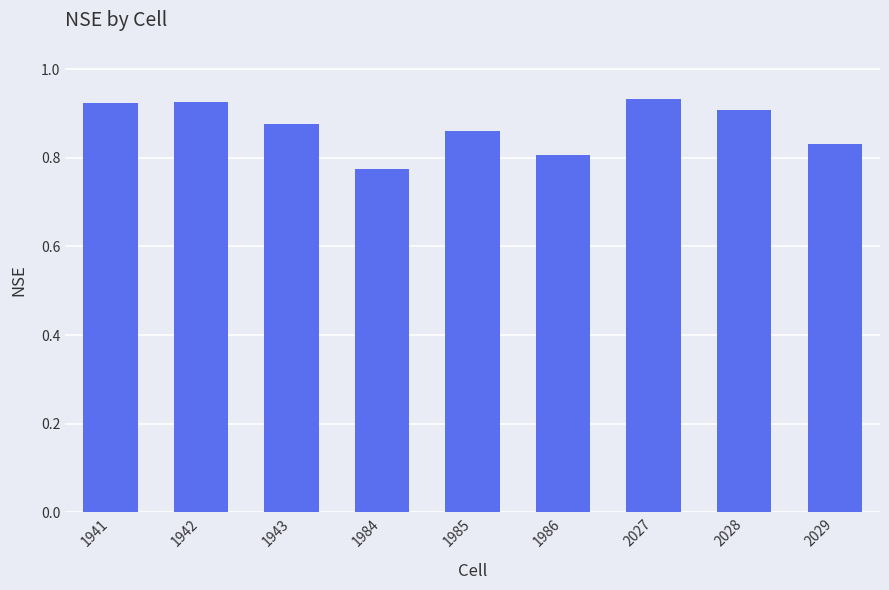

How many distinct data groups are displayed?

1